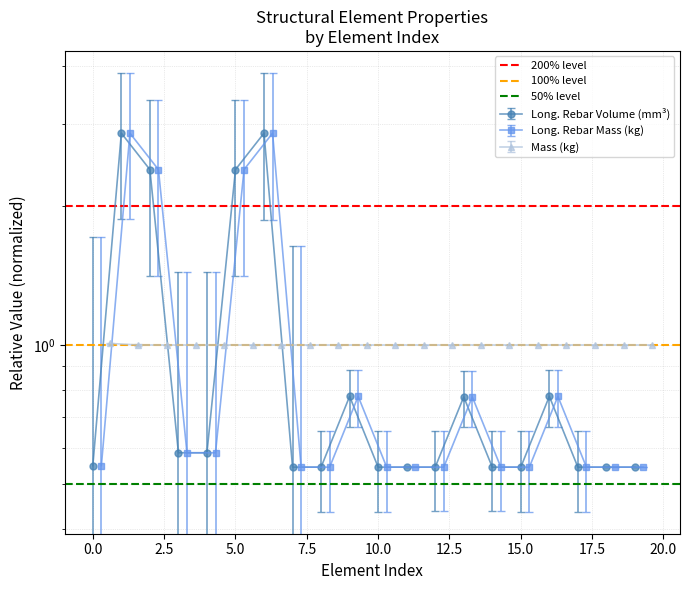

What is the approximate value of 100% level at −2.5?

1.0